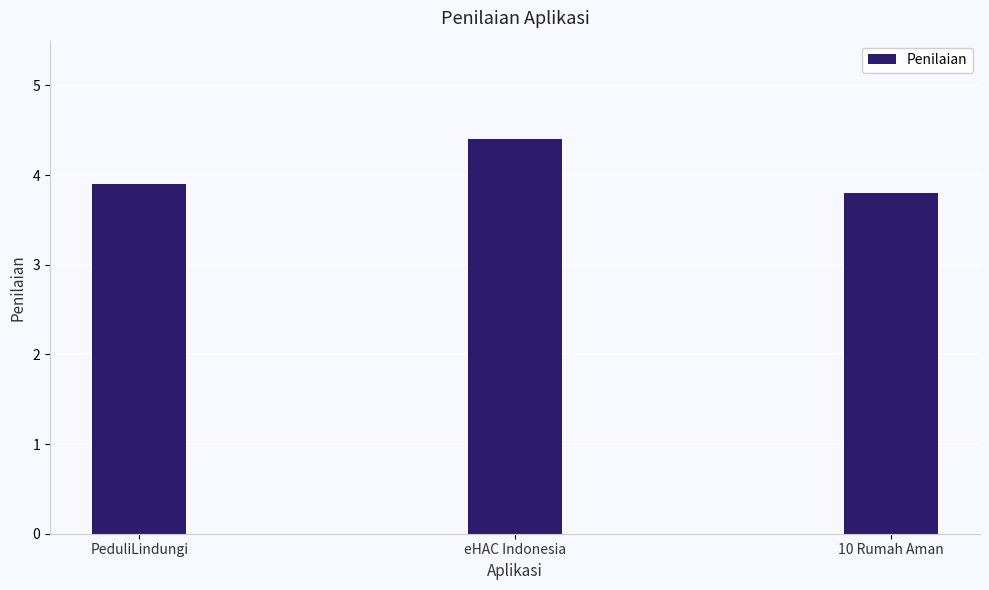

What is the label of the 2nd bar from the left?

eHAC Indonesia